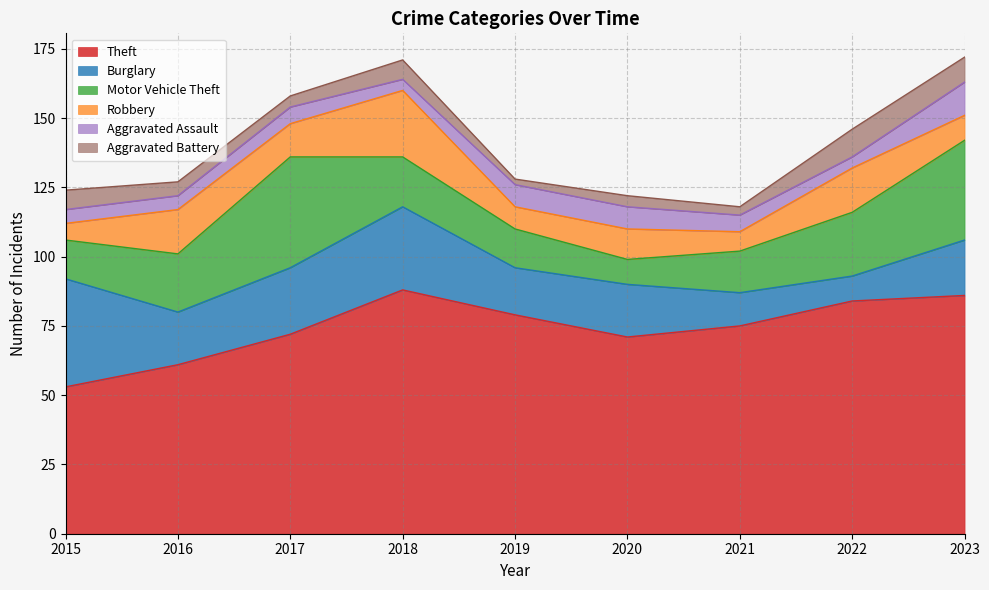

Read the Motor Vehicle Theft value at 2015, to the nearest 10.

10